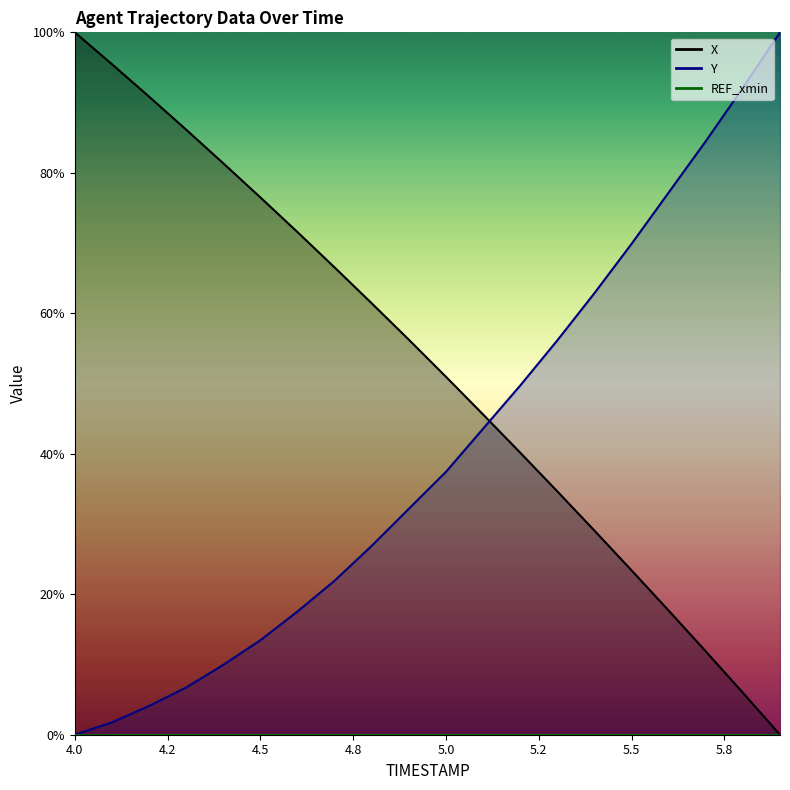

True or false: X has a value of 20.1 at 5.8.

False